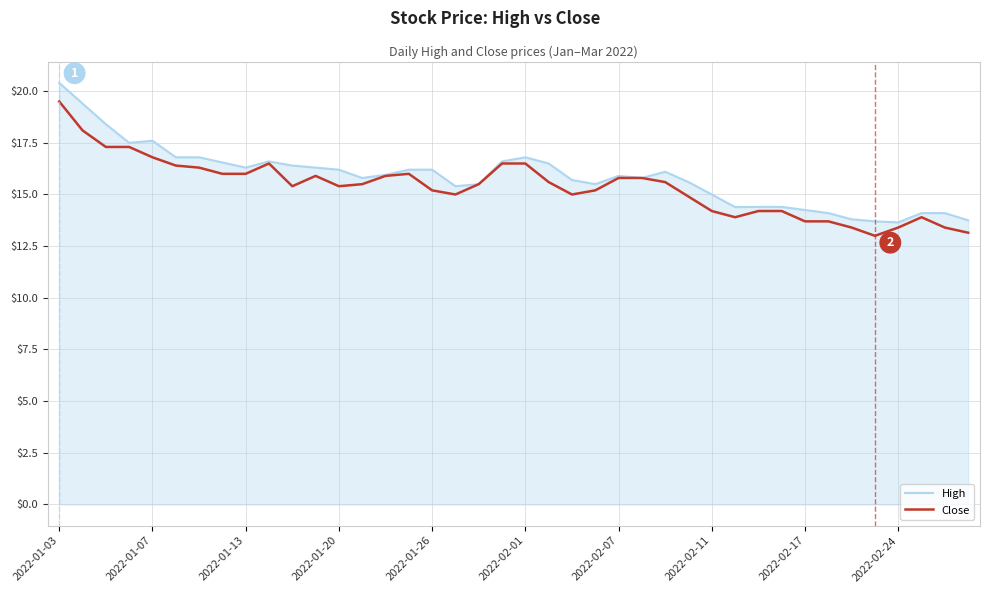

Which series has the largest range (max minus min)?

High